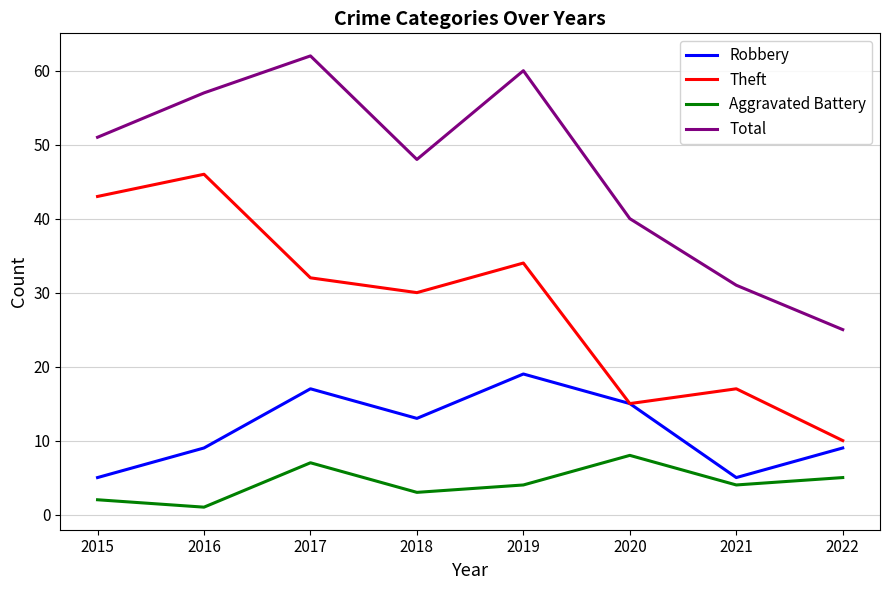

How many interior local valleys does the Theft series have?

2